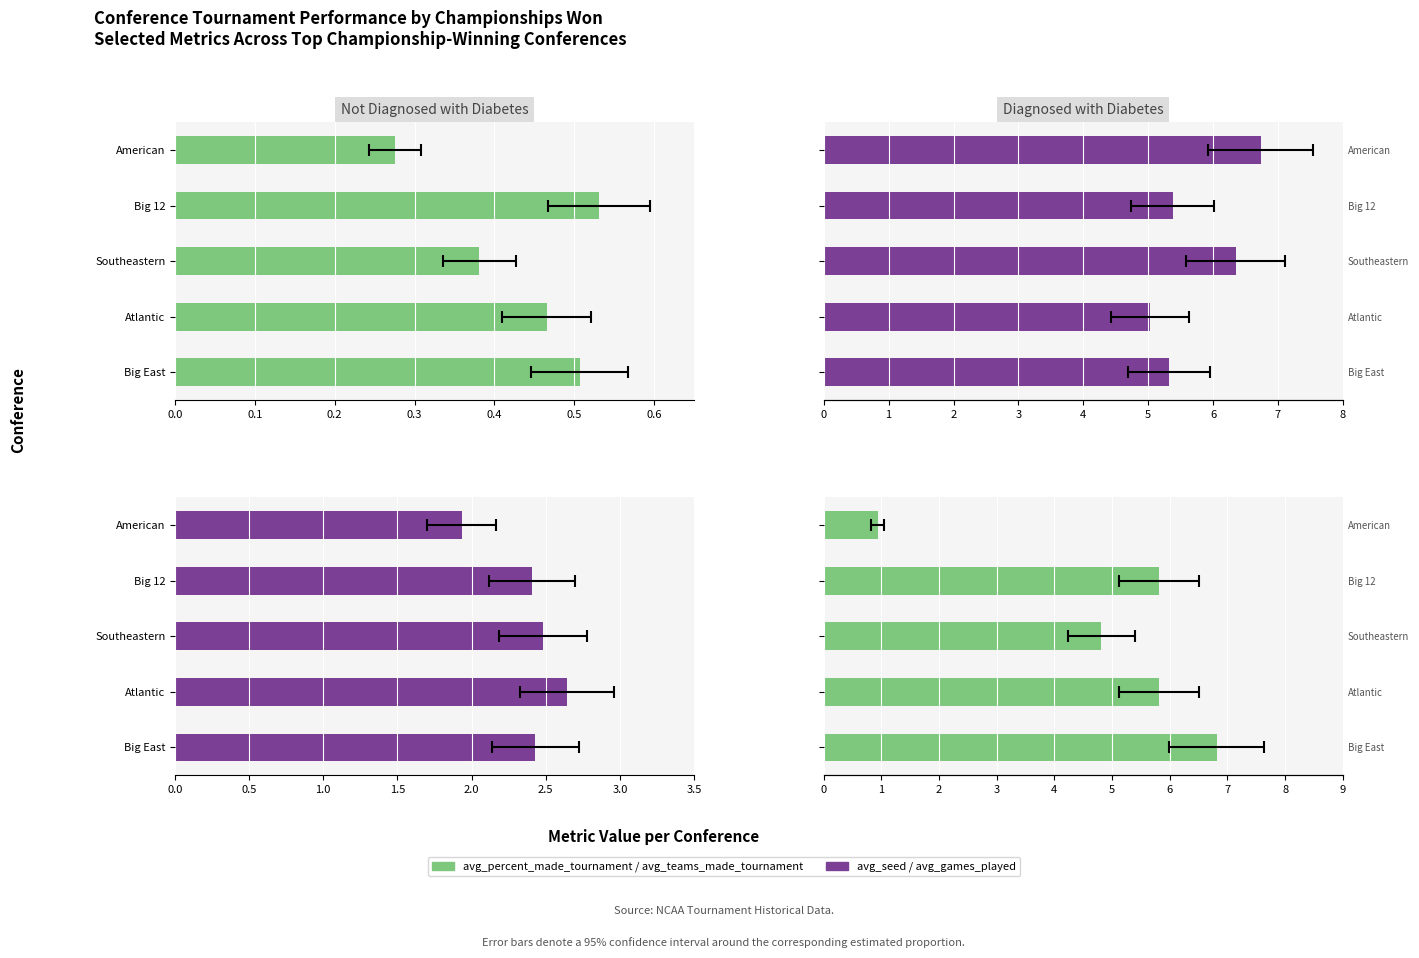

Which series has the largest total across all categories?

avg_seed